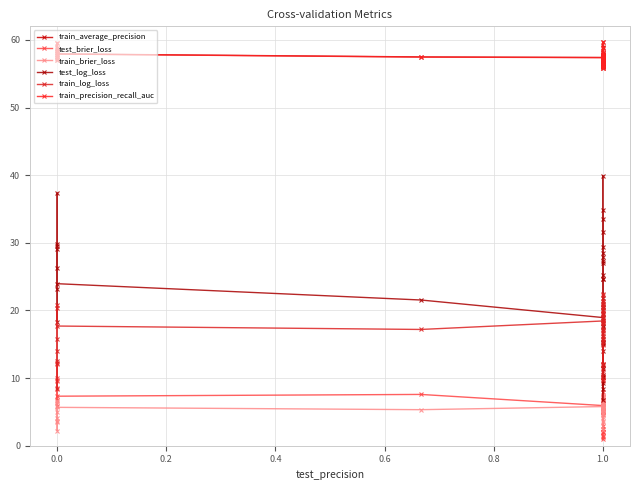

How many data points in train_average_precision are above 57?

27